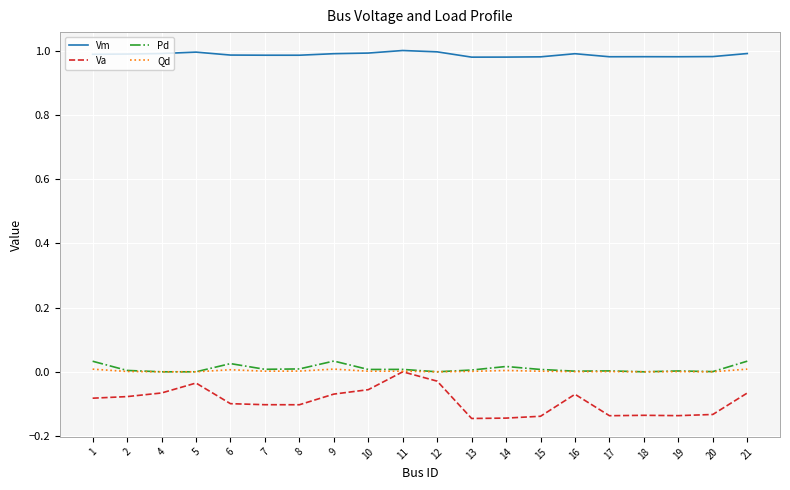

The value of Qd at 13 is 0.0. True or false?

True